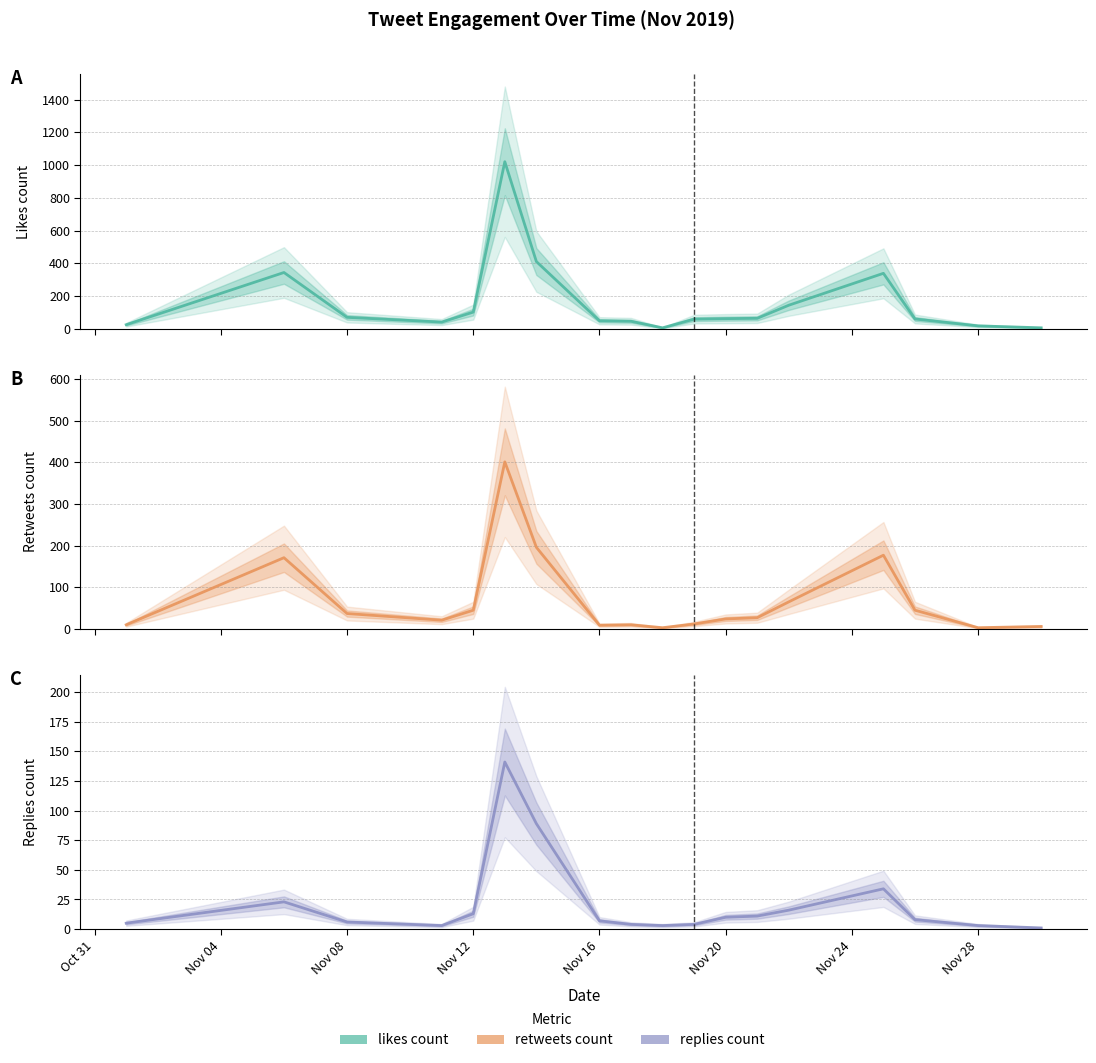

At how many categories does at least one series exceed 363?

2